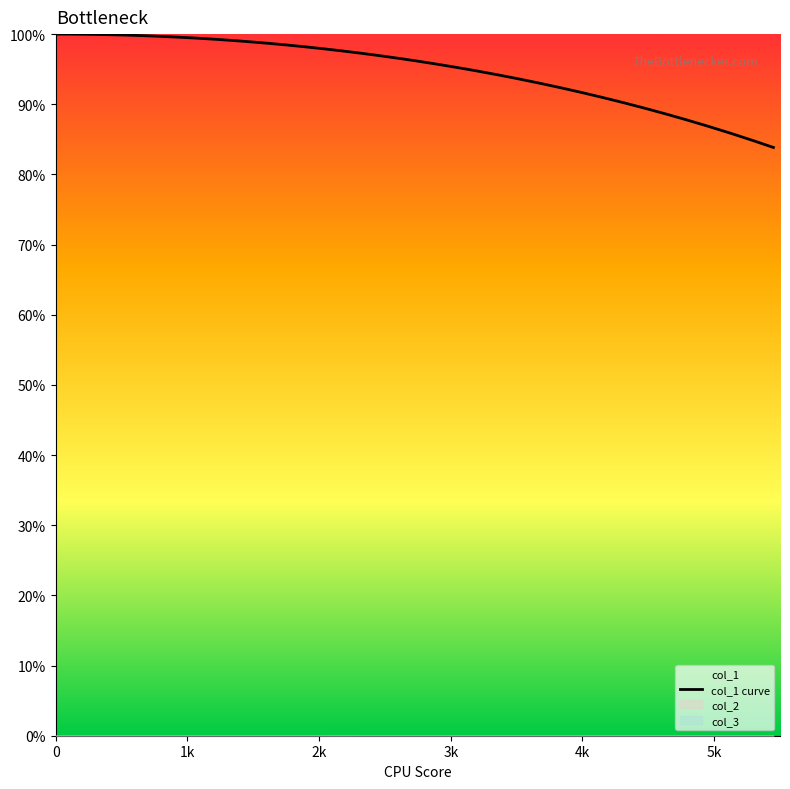

What is the lowest value of the col_1 curve series?

83.8